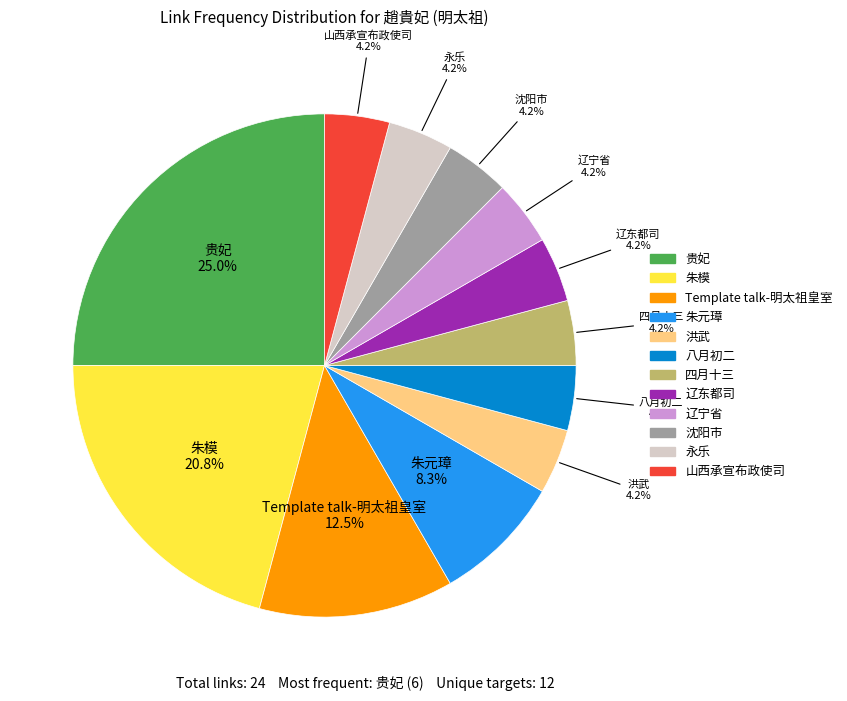

What is the largest slice in the pie chart?

贵妃